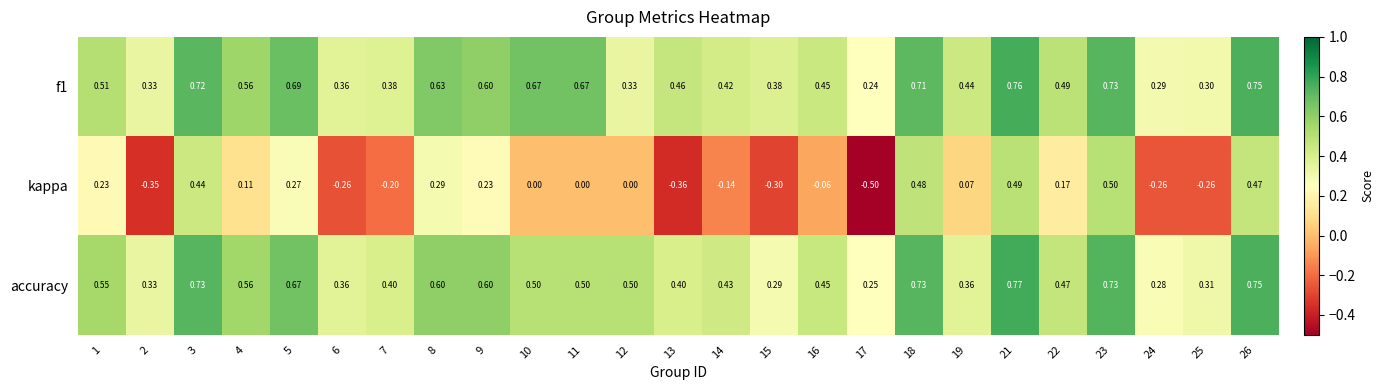

Which series changed the most between 4 and 14?

kappa